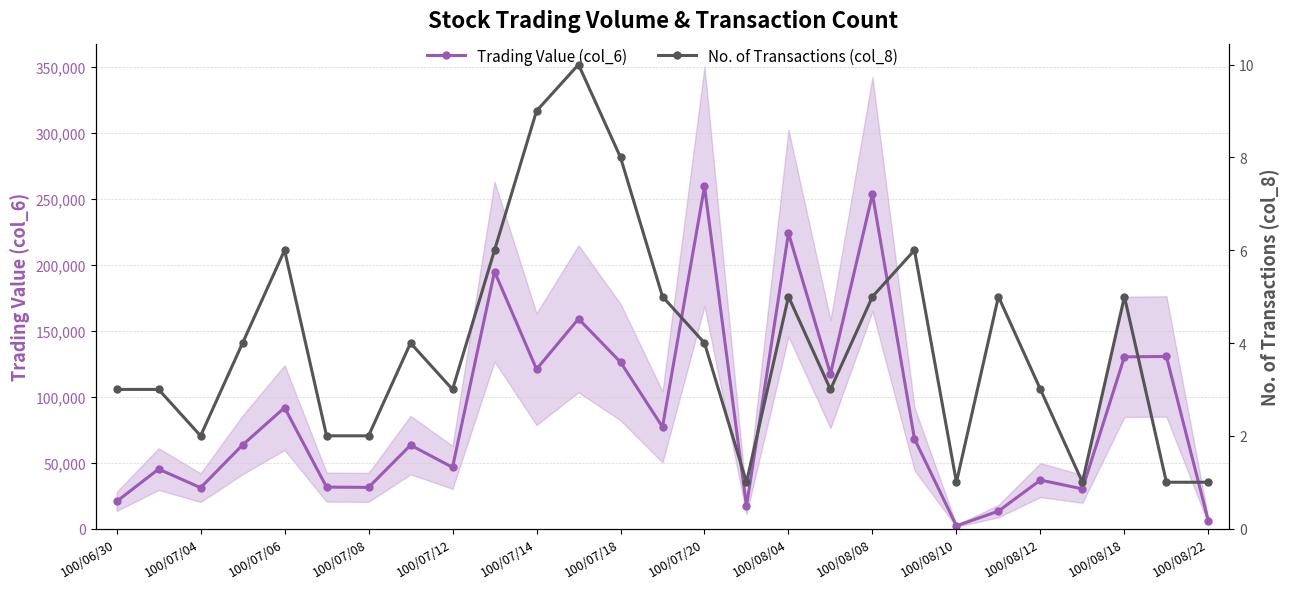

True or false: Trading Value (col_6) has more than 0 interior local peaks.

True